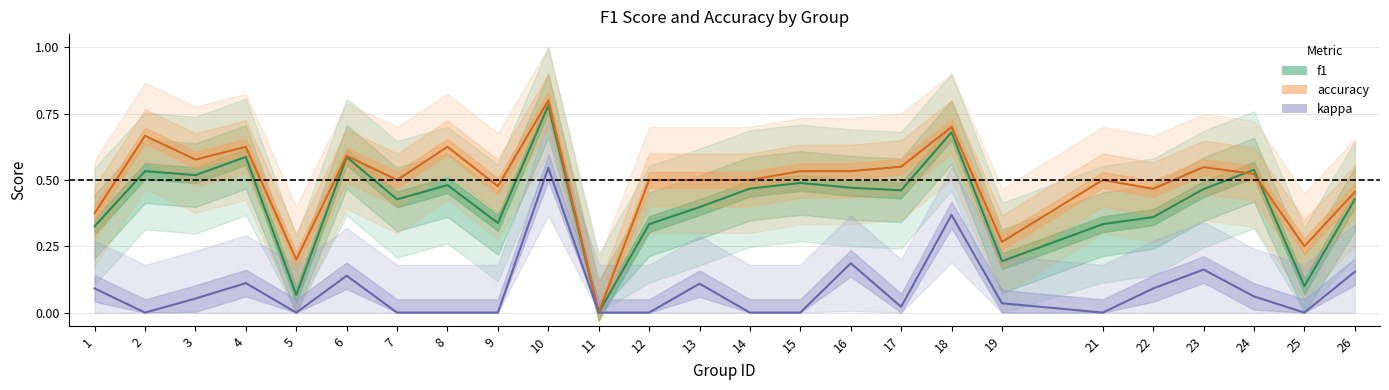

What is the difference between the maximum and minimum values in the accuracy series?

0.8